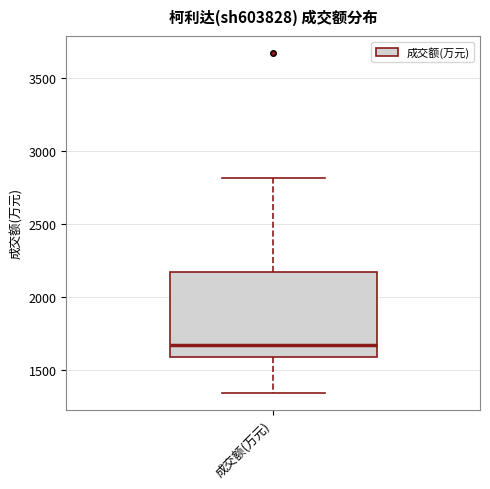

Transcribe this box plot: give where the median line is, the range the box spans, and where the two whiskers end, as read against the y-axis. The values are not printed on the chart, so give them approximately, as read against the axis.

median 1650, box 1600 to 2150, whiskers 1350 to 2800